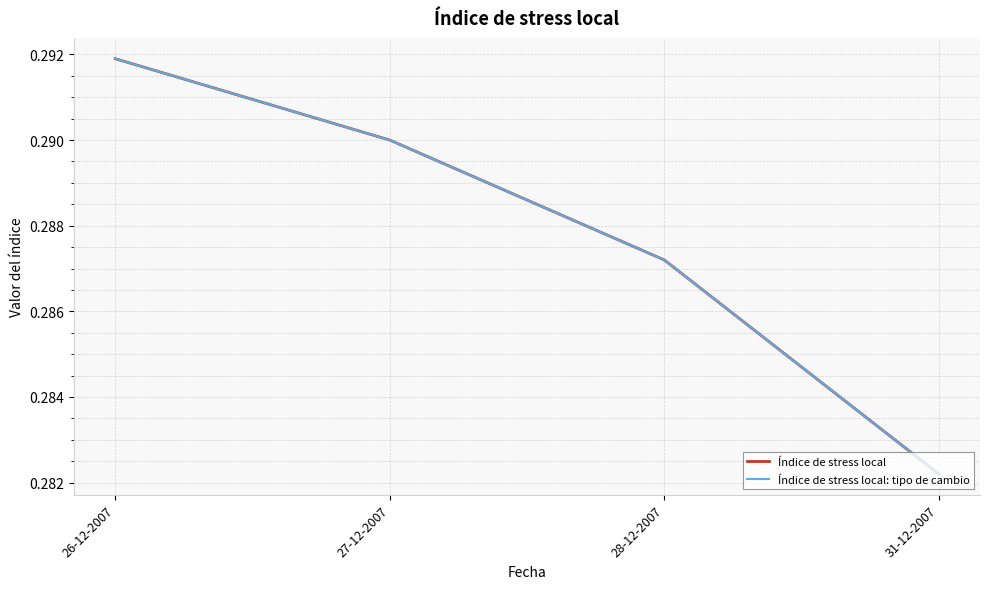

At 26-12-2007, list the series in order from largest to smallest.

Índice de stress local, Índice de stress local: tipo de cambio